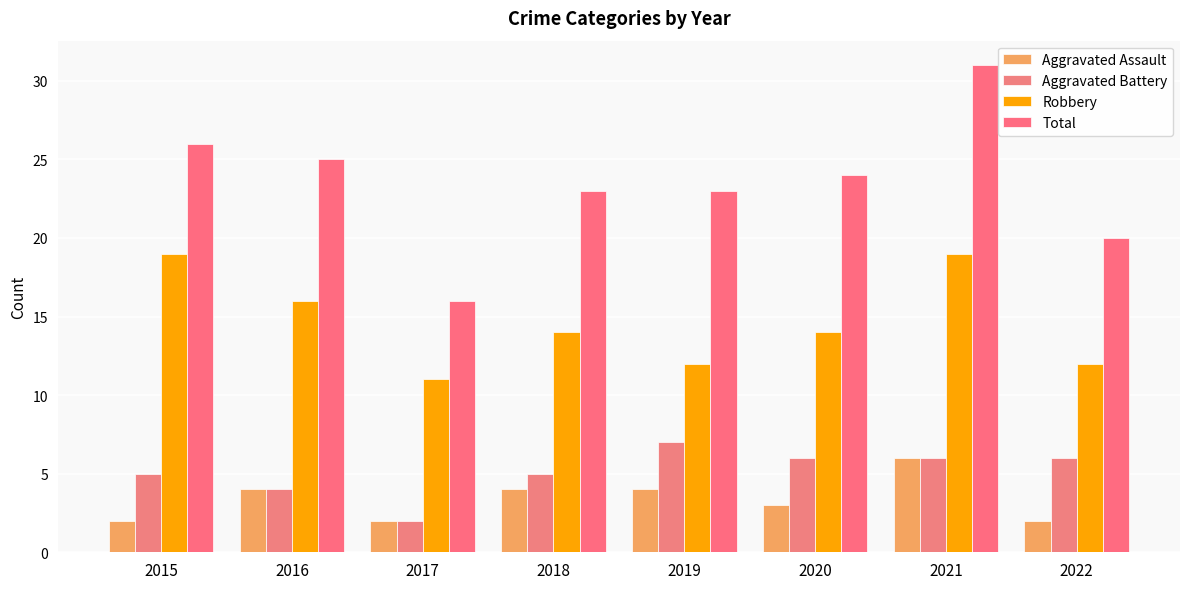

The Aggravated Battery series shows 4 at 2017. True or false?

False